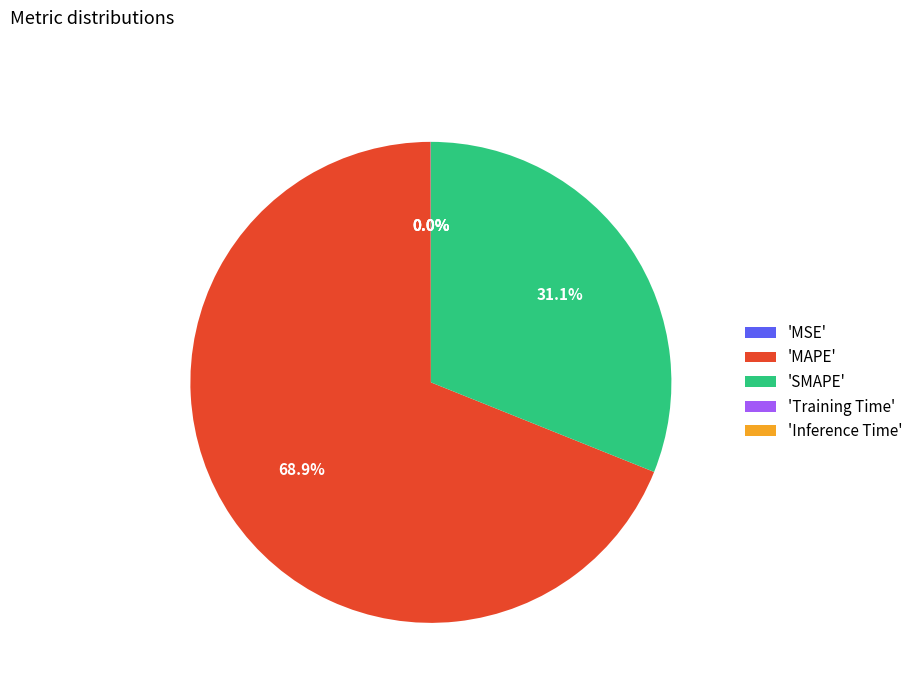

Which slice is the largest?

'MAPE'